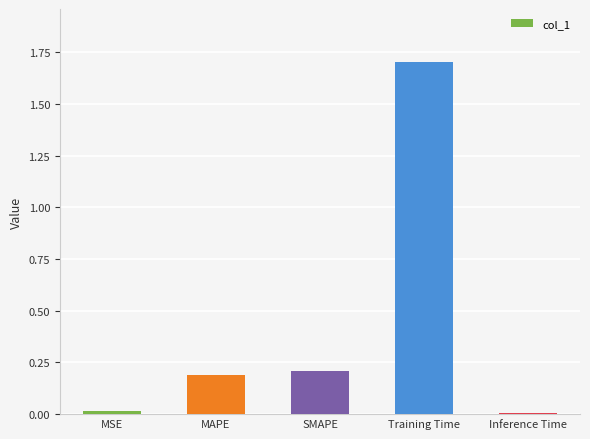

What is the maximum value shown in the chart?

1.7